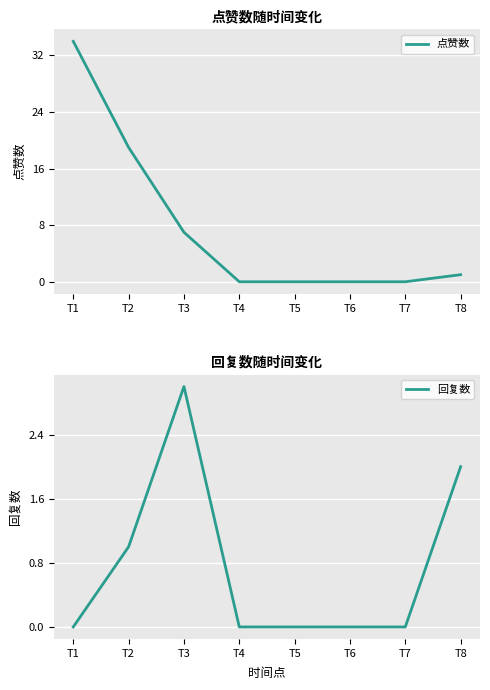

What is the sum of the 回复数 values at T2 and T1?

1